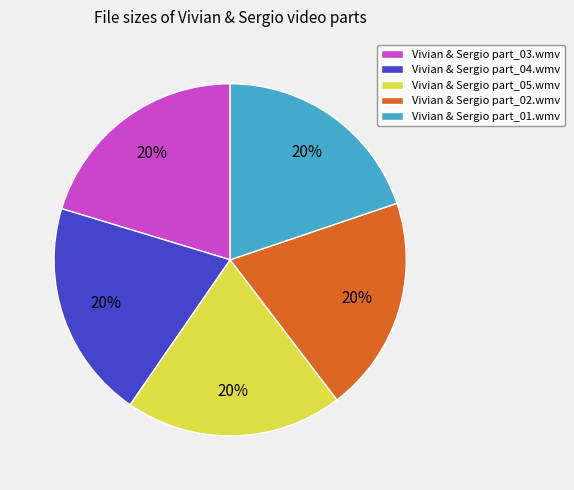

Is the sum of Vivian & Sergio part_04.wmv and Vivian & Sergio part_05.wmv greater than half?

No